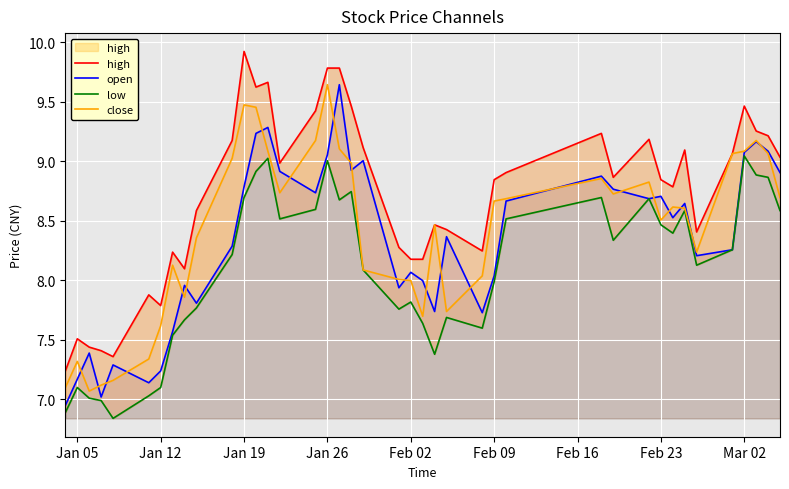

Reading right to left, transcribe all the data shown in this chart.

high: 9.0	9.2	9.3	9.5	9.1	8.4	9.1	8.8	8.8	9.2	8.9	9.2	8.9	8.8	8.2	8.4	8.5	8.2	8.2	8.3	9.1	9.5	9.8	9.8	9.4	9.0	9.7	9.6	9.9	9.2	8.6	8.1	8.2	7.8	7.9	7.4	7.4	7.4	7.5	7.2
open: 8.9	9.1	9.2	9.1	8.3	8.2	8.6	8.5	8.7	8.7	8.8	8.9	8.7	8.0	7.7	8.4	7.7	8.0	8.1	7.9	9.0	8.9	9.6	9.1	8.7	8.9	9.3	9.2	8.8	8.3	7.8	8.0	7.6	7.2	7.1	7.3	7.0	7.4	7.2	6.9
low: 8.6	8.9	8.9	9.0	8.3	8.1	8.6	8.4	8.5	8.7	8.3	8.7	8.5	8.0	7.6	7.7	7.4	7.6	7.8	7.8	8.1	8.7	8.7	9.0	8.6	8.5	9.0	8.9	8.7	8.2	7.8	7.7	7.5	7.1	7.0	6.8	7.0	7.0	7.1	6.9
close: 8.7	9.1	9.2	9.1	9.1	8.2	8.6	8.6	8.5	8.8	8.7	8.9	8.7	8.7	8.0	7.7	8.5	7.7	8.0	8.0	8.1	9.0	9.1	9.6	9.2	8.7	9.1	9.5	9.5	9.0	8.4	7.9	8.1	7.6	7.3	7.2	7.1	7.1	7.3	7.1